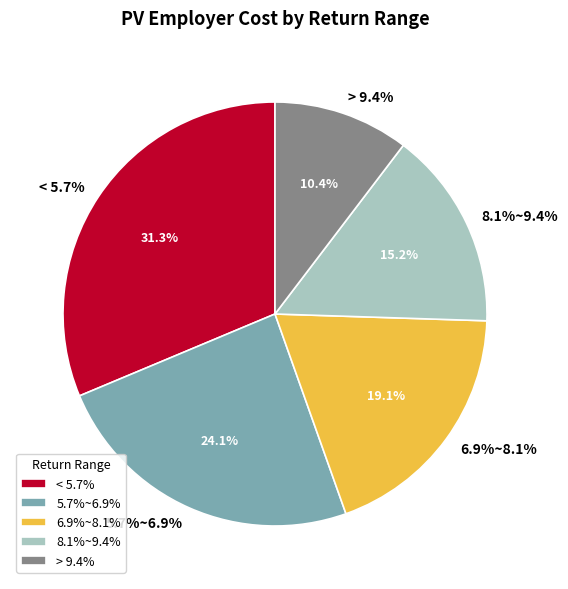

Do > 9.4% and 5.7%~6.9% together represent more than half of the pie?

No